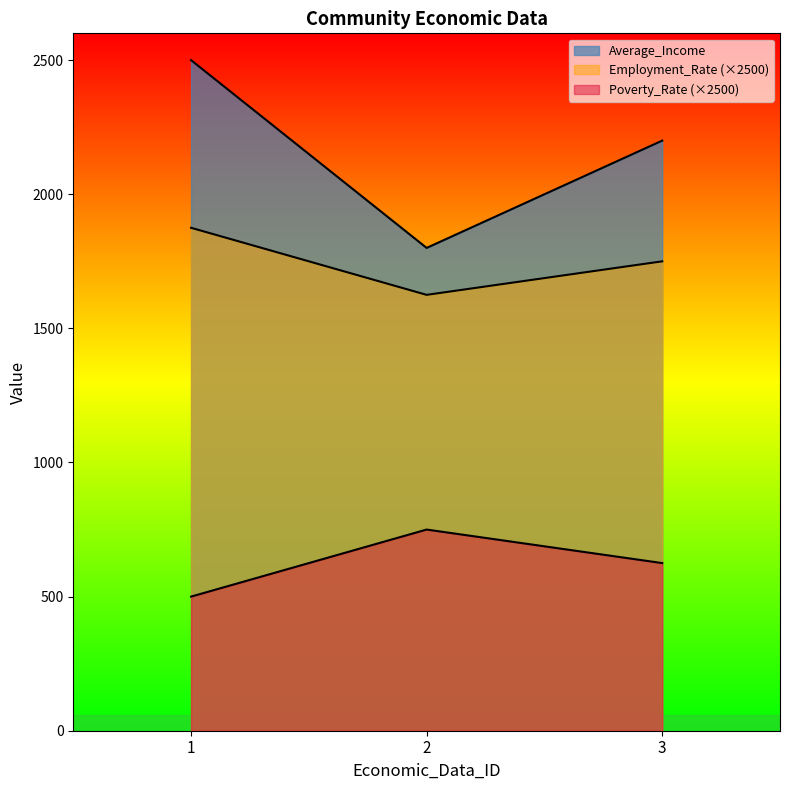

What is the sum of the Poverty_Rate values at 1 and 3?

1125